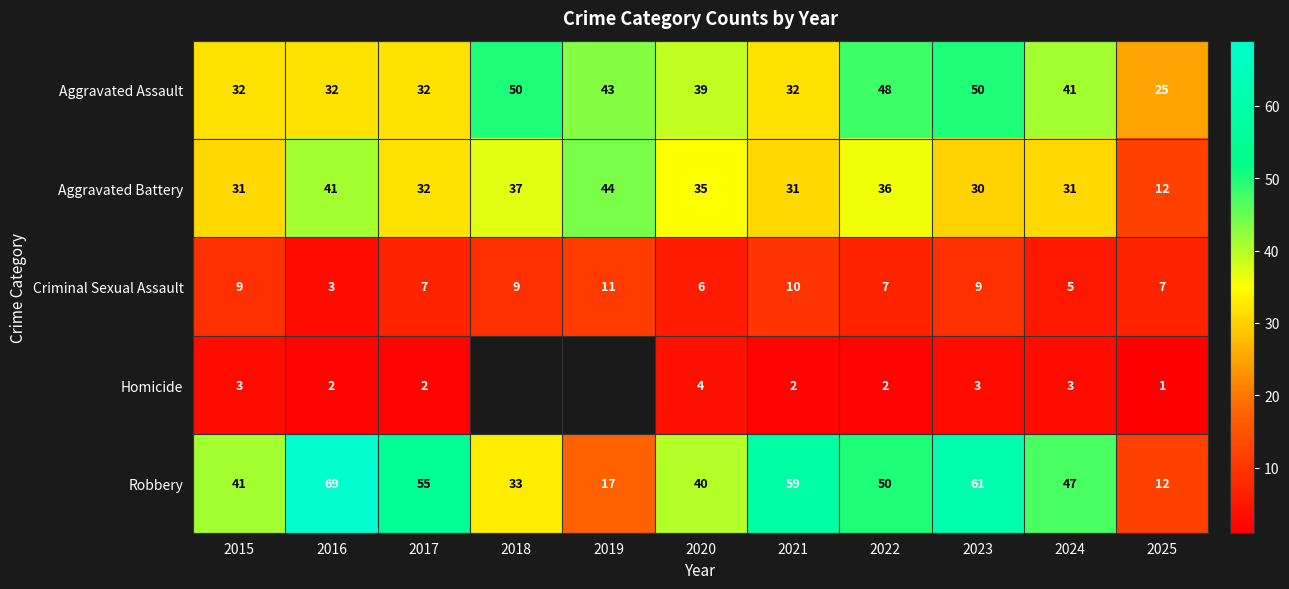

Where is Aggravated Assault nearest to the value 37?

2020